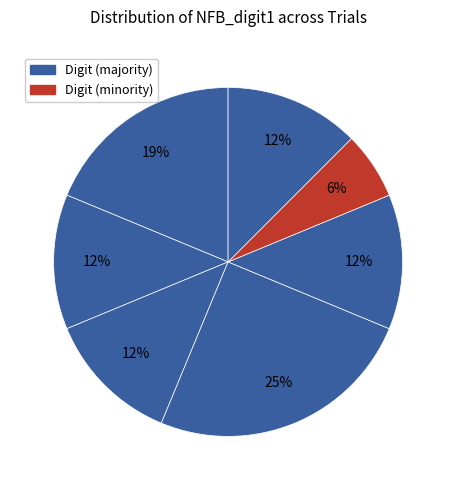

Count the number of slices in the pie.

7